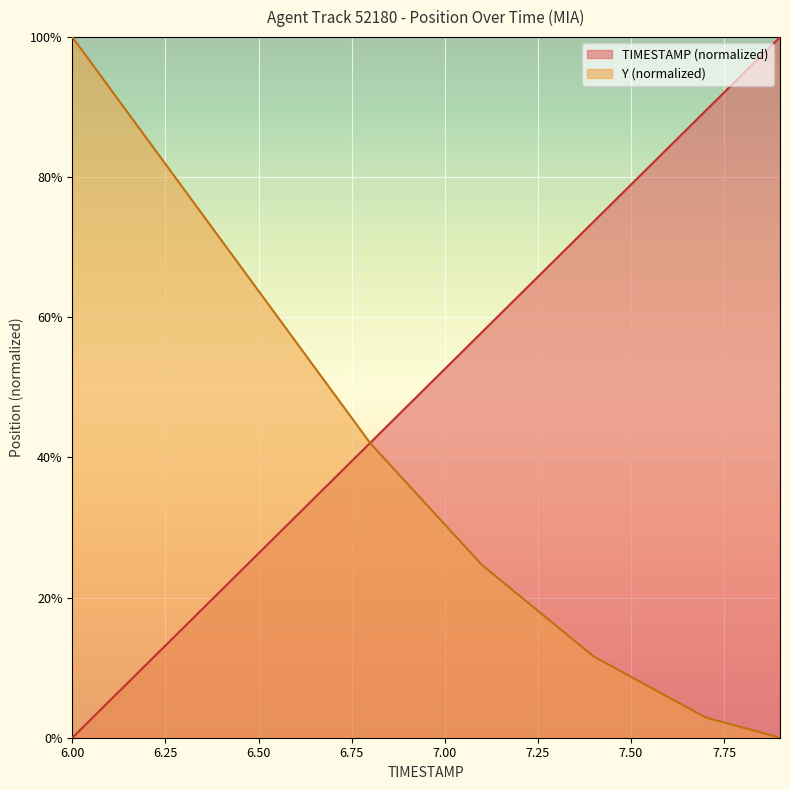

Which series has the largest total across all categories?

TIMESTAMP (normalized)